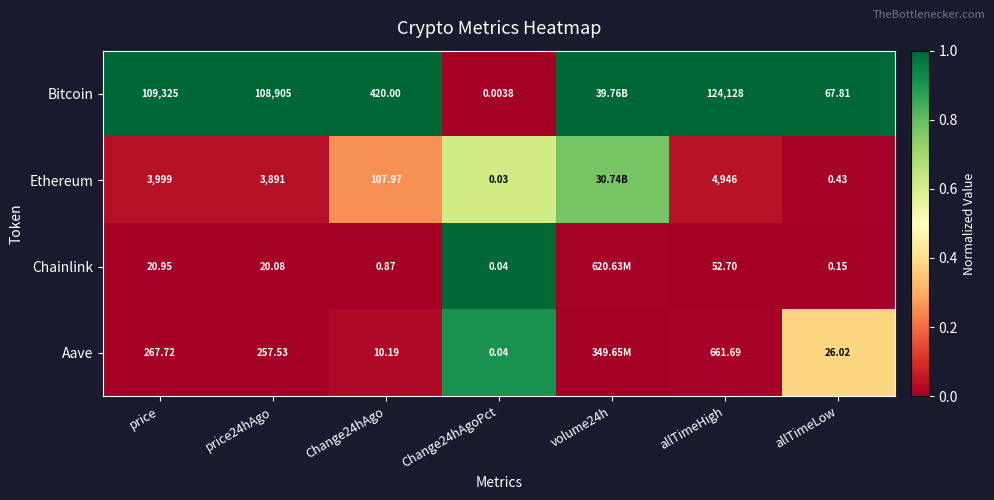

Is the value of Aave at allTimeHigh greater than the value of Ethereum at Change24hAgo?

Yes